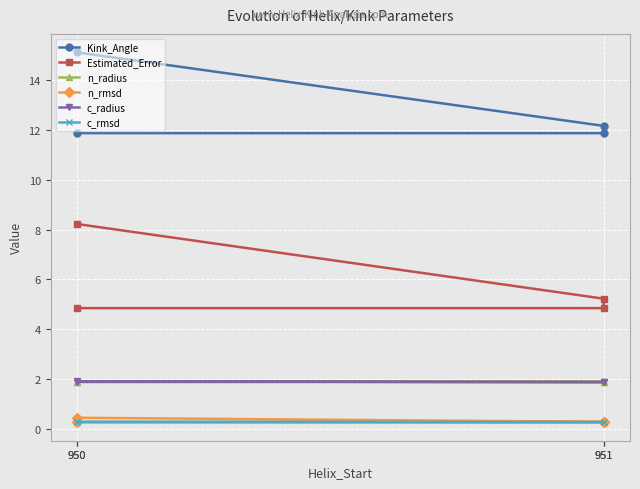

True or false: n_radius has a value of 1.9 at 951.

True